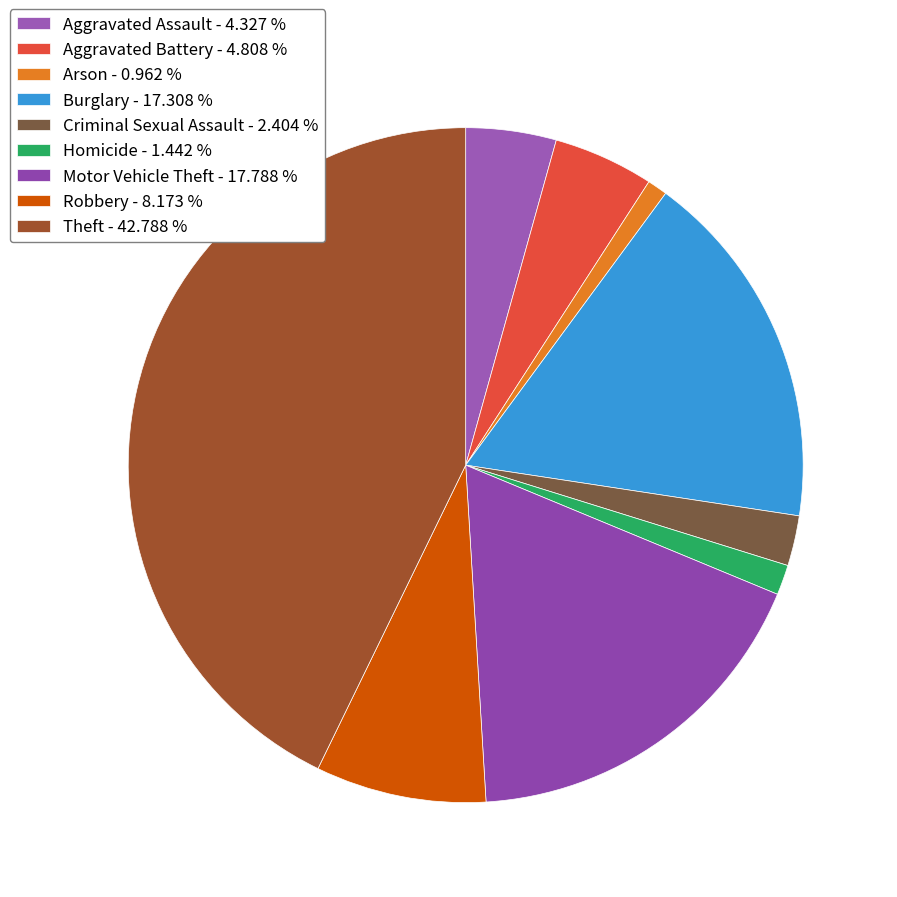

True or false: Aggravated Battery accounts for 18% of the total.

False